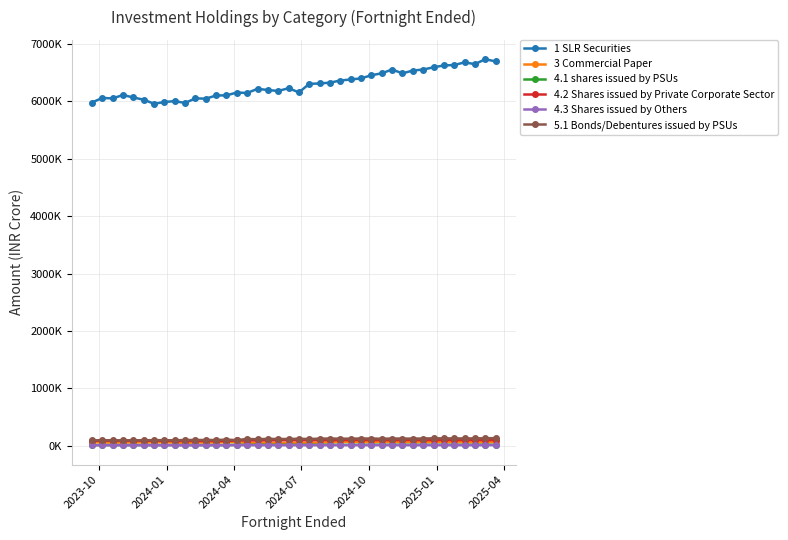

True or false: 4.1 shares issued by PSUs has more than 2 interior local peaks.

True